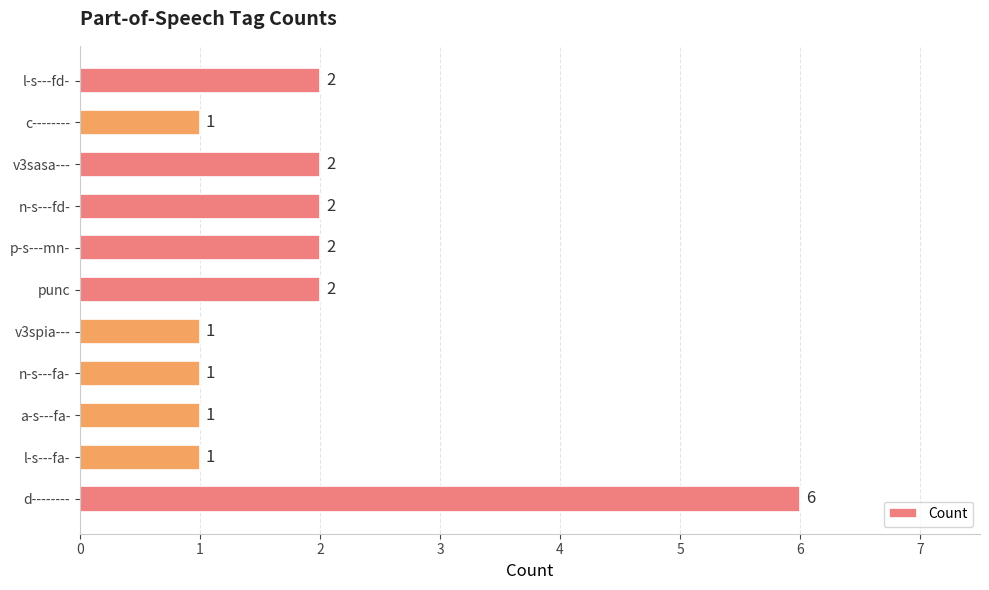

What is the average value?

2